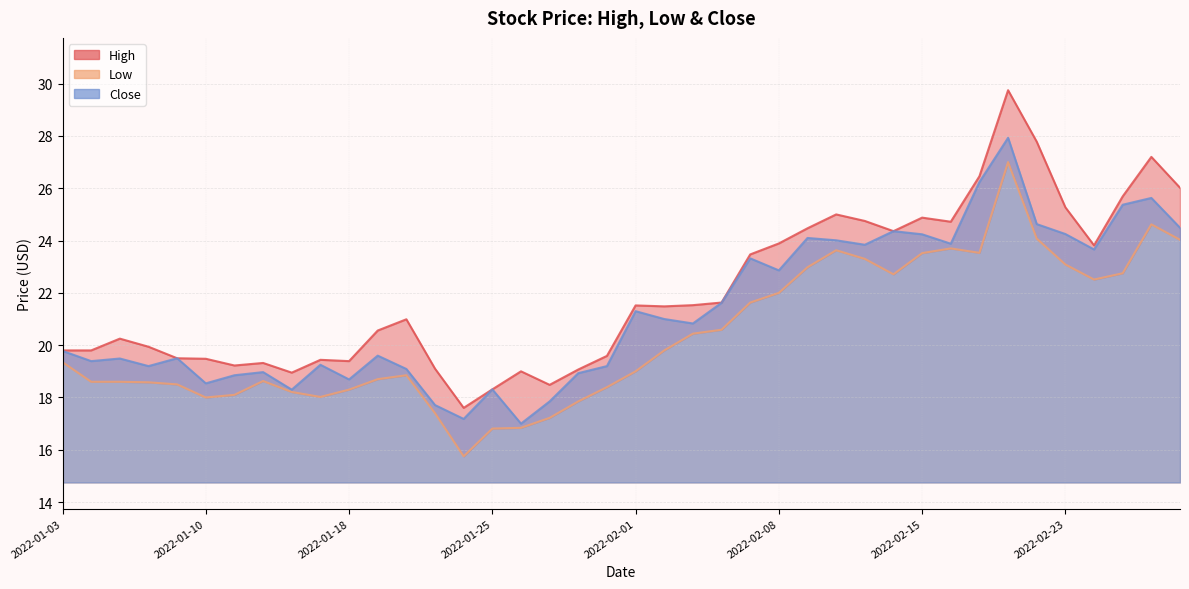

Rank the categories by Close value from highest to lowest.

2022-02-18, 2022-02-17, 2022-02-28, 2022-02-25, 2022-02-22, 2022-03-01, 2022-02-14, 2022-02-23, 2022-02-15, 2022-02-09, 2022-02-10, 2022-02-16, 2022-02-11, 2022-02-24, 2022-02-07, 2022-02-08, 2022-02-04, 2022-02-01, 2022-02-02, 2022-02-03, 2022-01-03, 2022-01-19, 2022-01-07, 2022-01-05, 2022-01-04, 2022-01-14, 2022-01-06, 2022-01-31, 2022-01-20, 2022-01-12, 2022-01-28, 2022-01-11, 2022-01-18, 2022-01-10, 2022-01-25, 2022-01-13, 2022-01-27, 2022-01-21, 2022-01-24, 2022-01-26